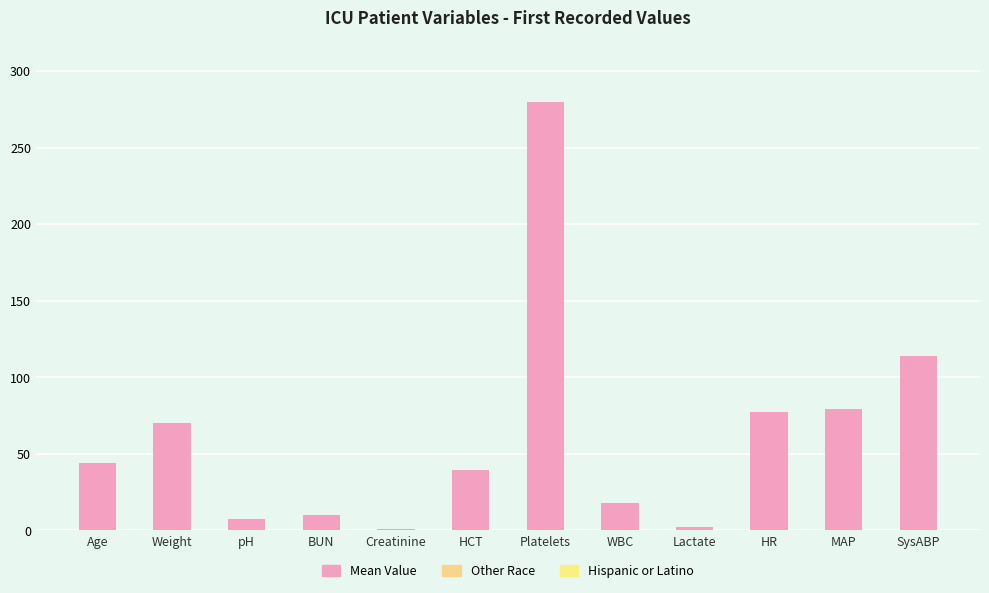

Are the bars horizontal?

No